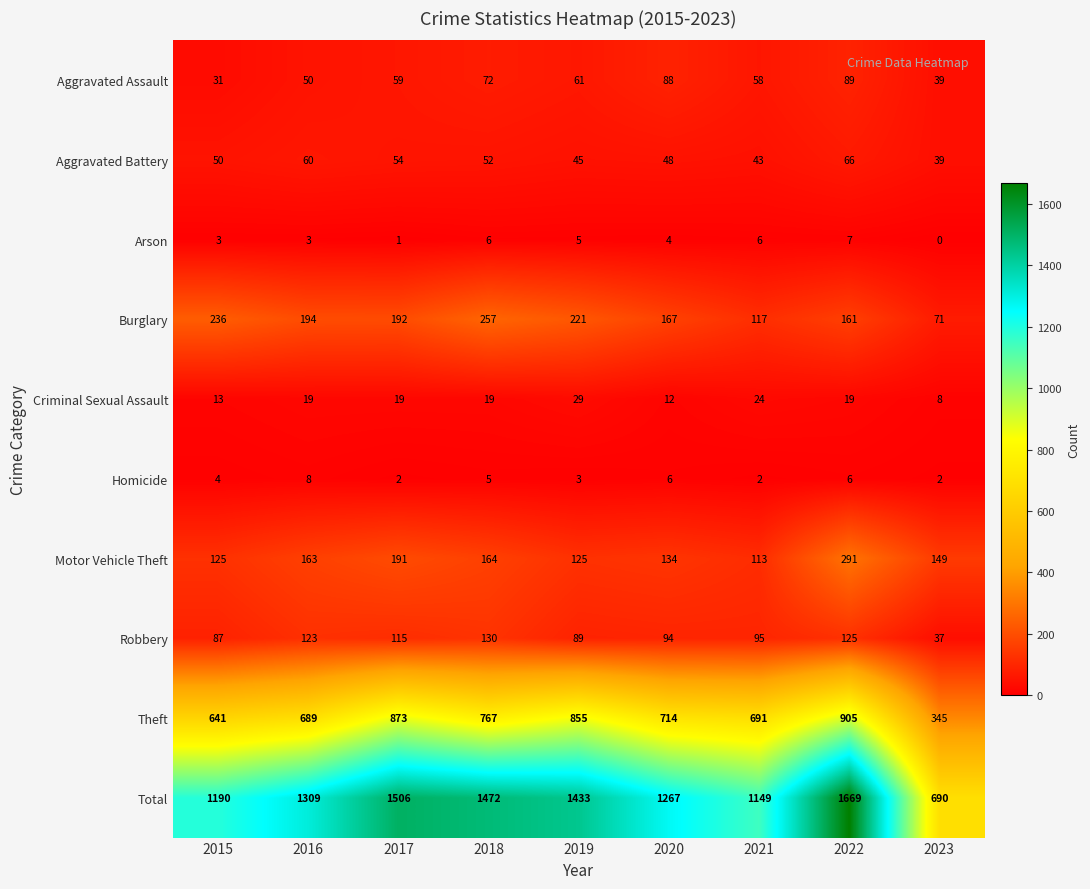

What is the sum of all Aggravated Battery values?

457